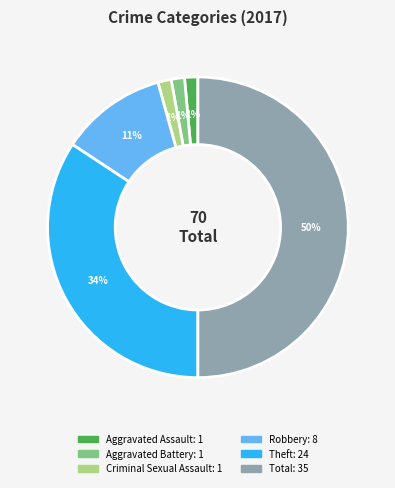

To the nearest percent, what is the average slice percentage?

17%